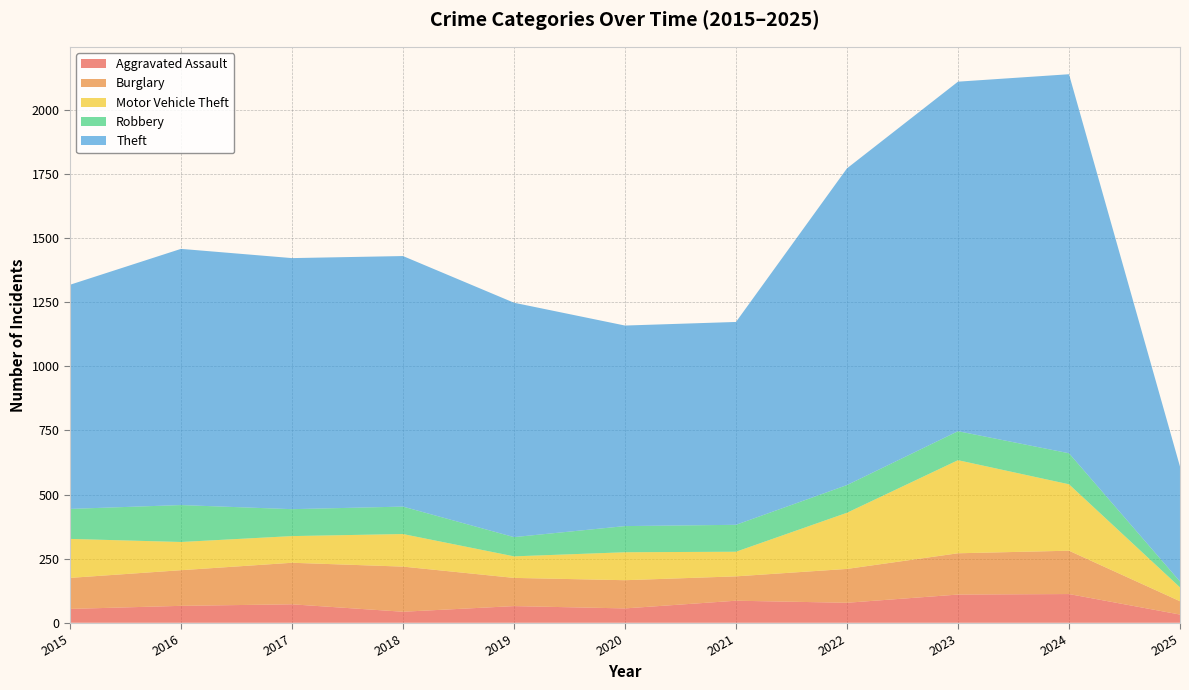

Reading left to right, extract all data points from this chart.

Aggravated Assault: 2015=54	2016=66	2017=72	2018=43	2019=65	2020=56	2021=86	2022=78	2023=110	2024=112	2025=32
Burglary: 2015=121	2016=139	2017=162	2018=176	2019=110	2020=110	2021=95	2022=132	2023=161	2024=169	2025=52
Motor Vehicle Theft: 2015=152	2016=110	2017=104	2018=127	2019=84	2020=109	2021=96	2022=219	2023=363	2024=259	2025=54
Robbery: 2015=117	2016=144	2017=105	2018=107	2019=75	2020=102	2021=105	2022=108	2023=113	2024=121	2025=23
Theft: 2015=874	2016=999	2017=979	2018=977	2019=914	2020=782	2021=791	2022=1235	2023=1363	2024=1478	2025=448